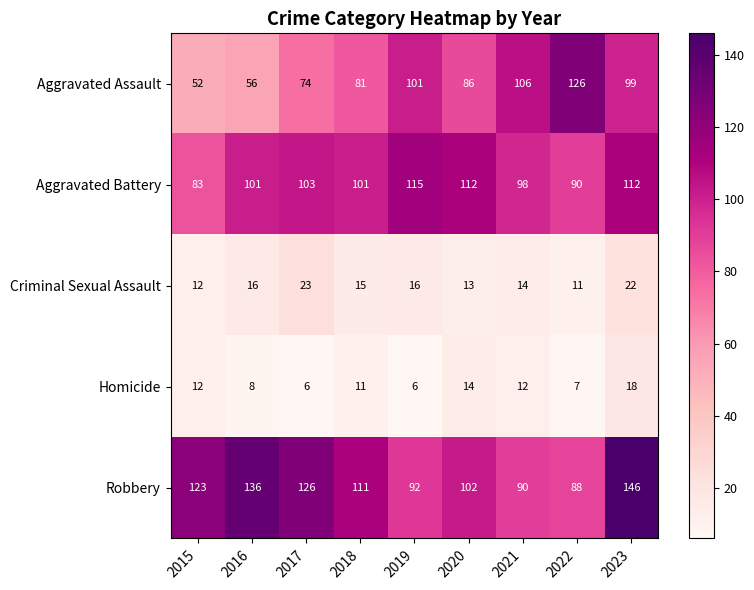

Which series has the largest total across all categories?

Robbery